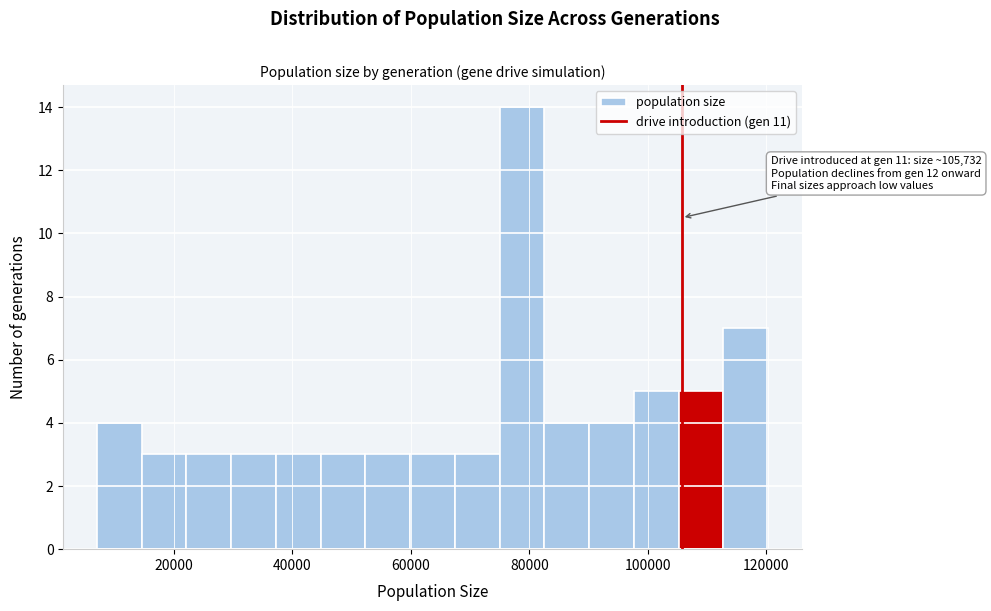

Read against the x-axis, roughly where is the centre of the tallest bar?

78000